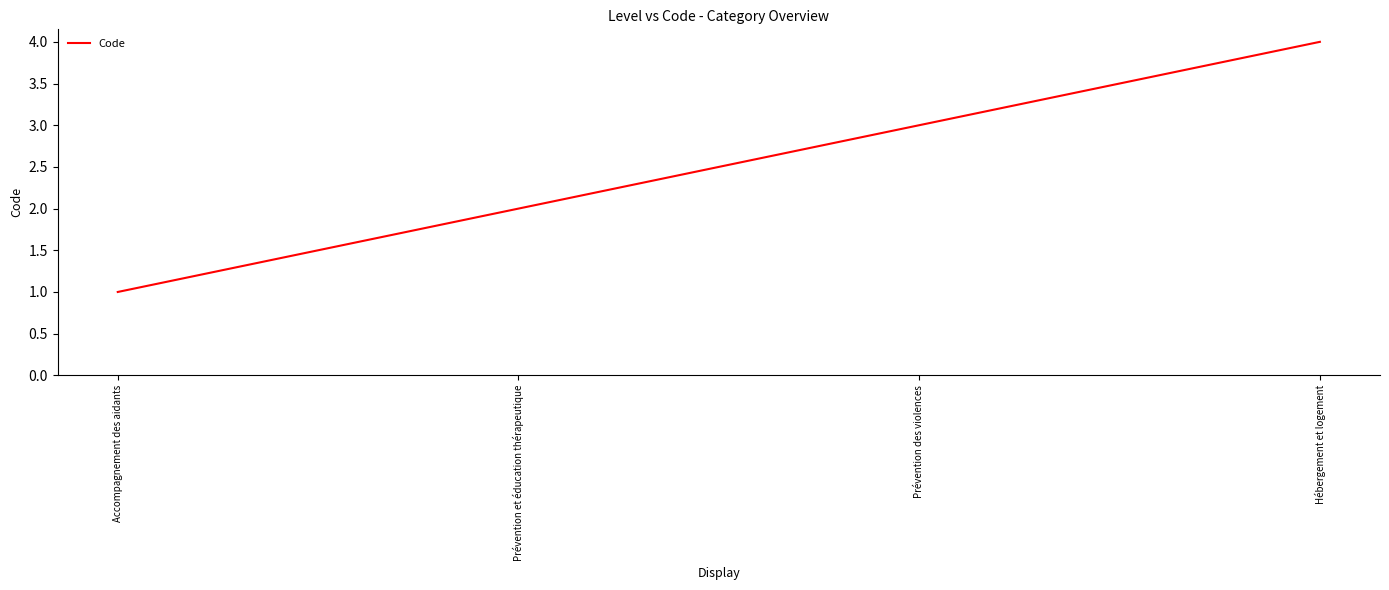

What is the maximum value shown in the chart?

4